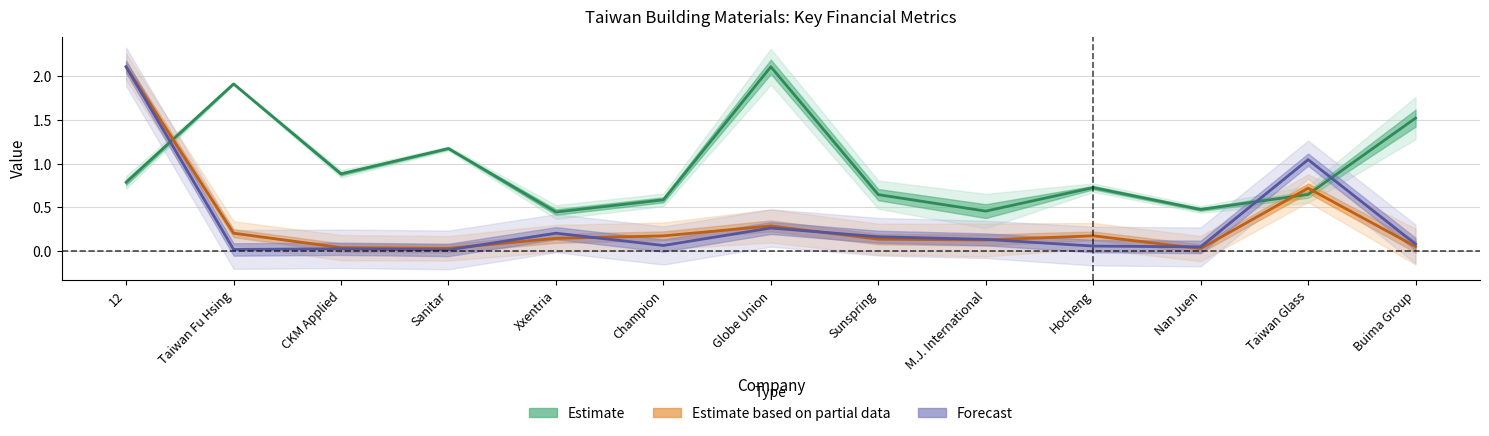

Reading right to left, transcribe all the data shown in this chart.

cash: 0.1	0.7	0.0	0.2	0.1	0.1	0.3	0.2	0.1	0.0	0.0	0.2	2.1
sales_invested_capital: 1.5	0.6	0.5	0.7	0.5	0.6	2.1	0.6	0.4	1.2	0.9	1.9	0.8
debt_total: 0.1	1.0	0.0	0.1	0.1	0.2	0.3	0.1	0.2	0.0	0.0	0.0	2.1